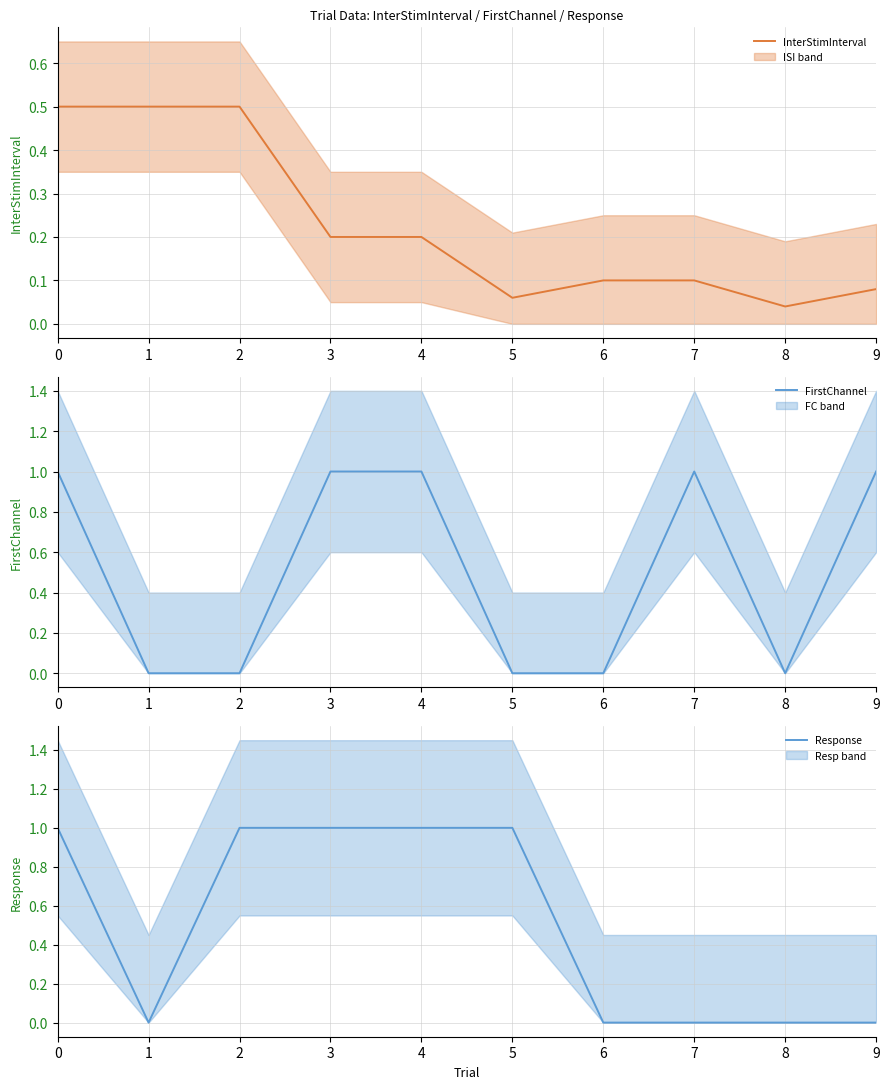

The FirstChannel series shows 0.0 at 2. True or false?

True